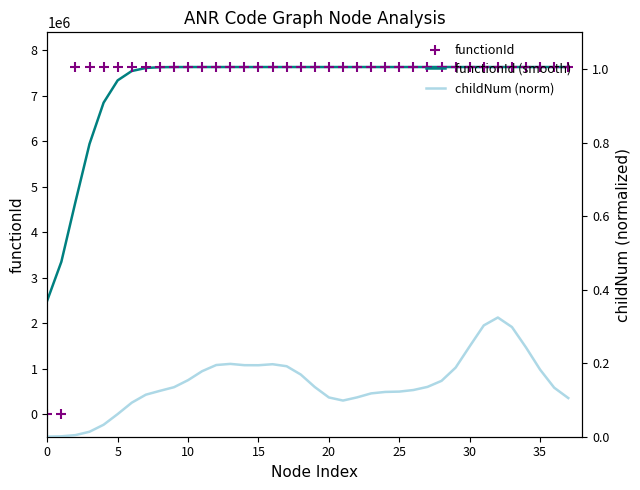

Which series contains the highest Y value?

functionId (smooth)